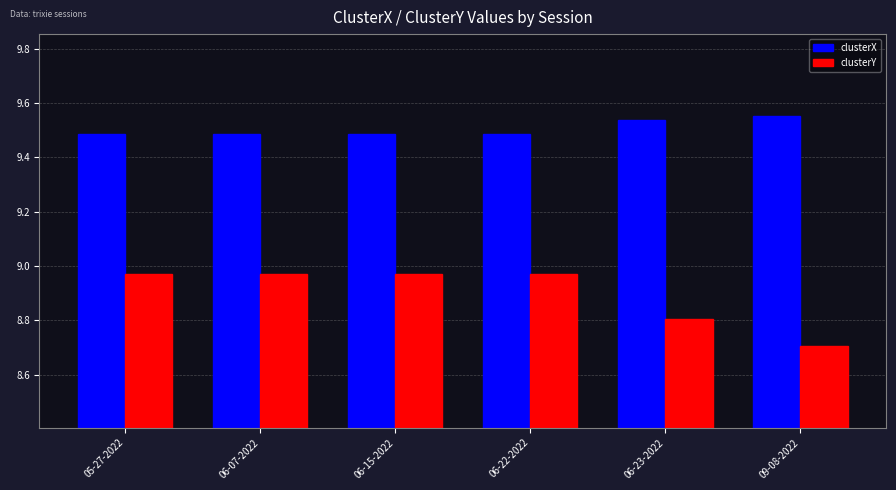

List the series in order of their overall mean, lowest first.

clusterY, clusterX